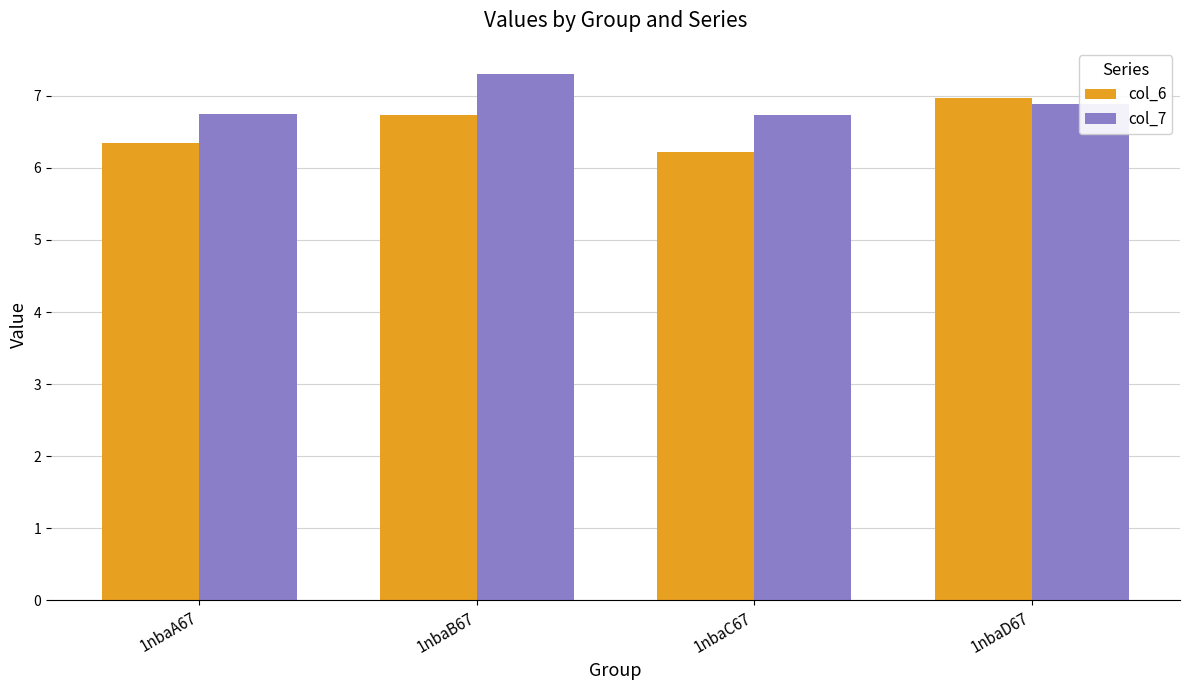

What is the minimum value for col_6?

6.2